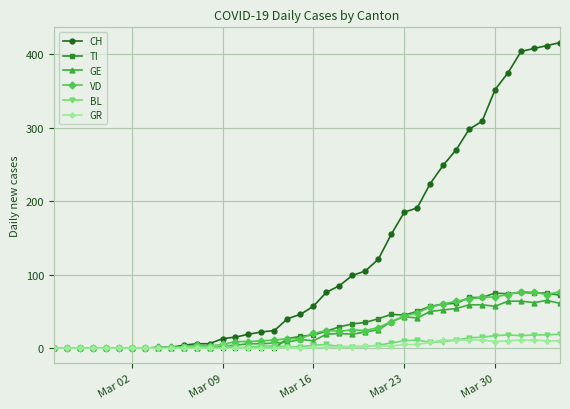

What is the greatest value displayed?

416